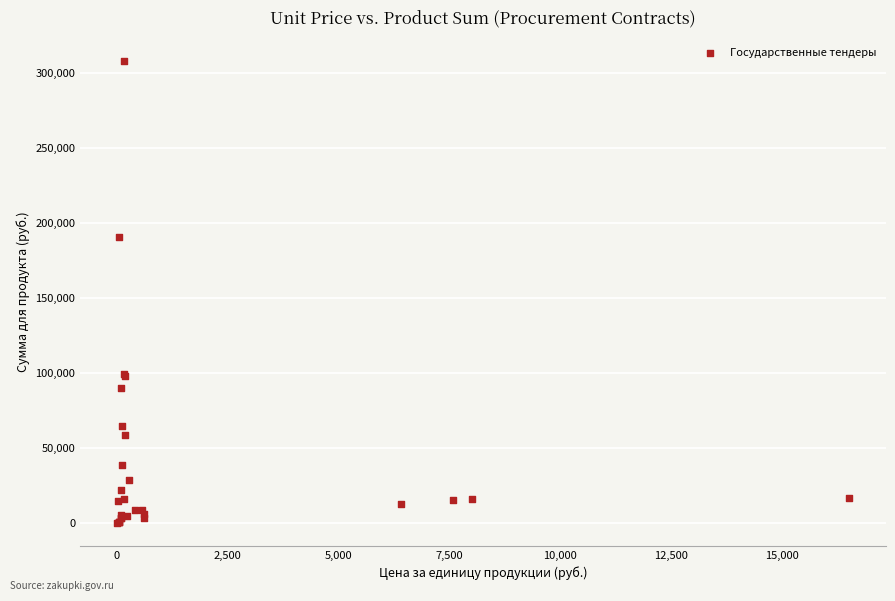

What Y value in the scatter plot is closest to 154224?

190858.5